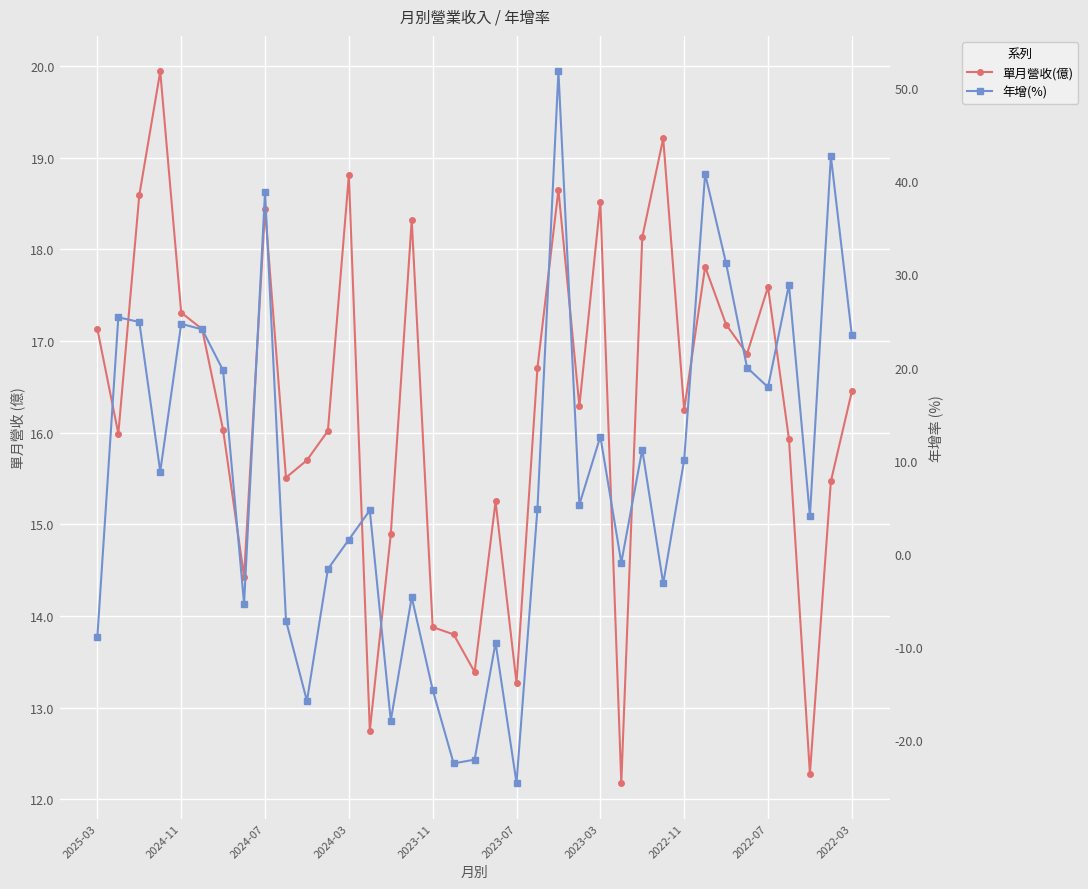

Where does the 單月營收(億) series first go above 16?

2025-03